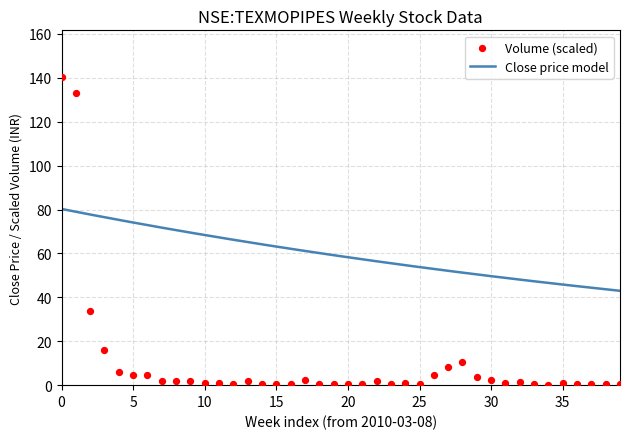

What is the change in value from 2010-03-15 to 2010-05-31?

-132.2